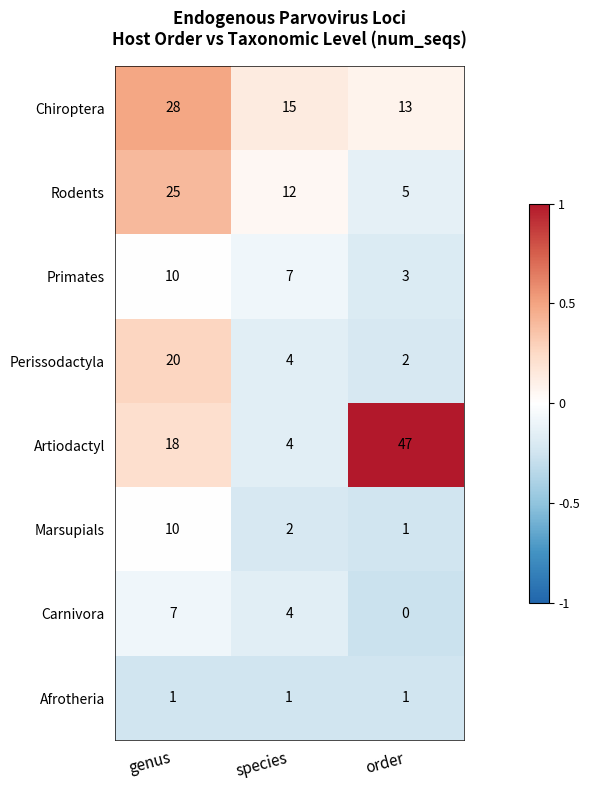

Count the Carnivora values in the range 0 to 7.

3